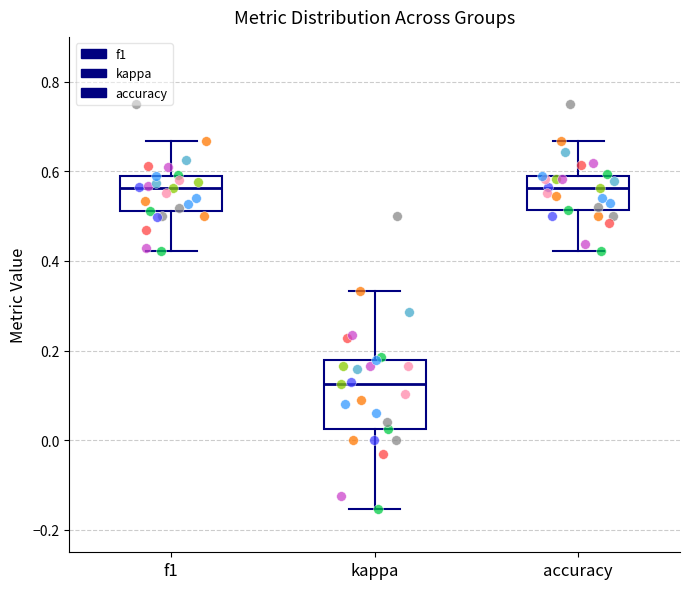

Reading left to right, read every box against the y-axis: the position of its median line, the range the box covers, and the ends of its whiskers. The values are not printed on the chart, so give them approximately, as read against the axis.

f1: median 0.56, box 0.52 to 0.58, whiskers 0.42 to 0.66
kappa: median 0.12, box 0.02 to 0.18, whiskers -0.16 to 0.34
accuracy: median 0.56, box 0.52 to 0.58, whiskers 0.42 to 0.66